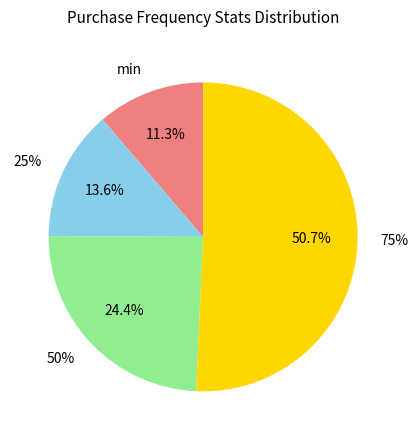

Approximately how many times larger is the value at 75% compared to min?

4.5